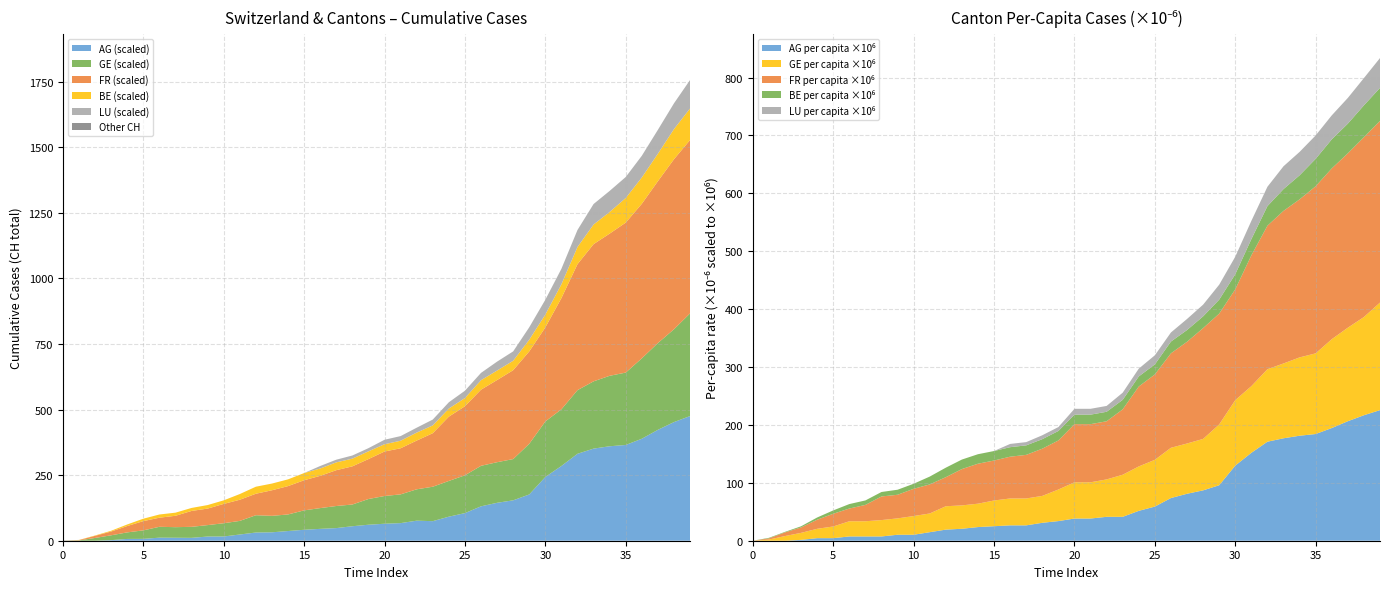

What is the highest value of the AG (scaled) series?

475.4